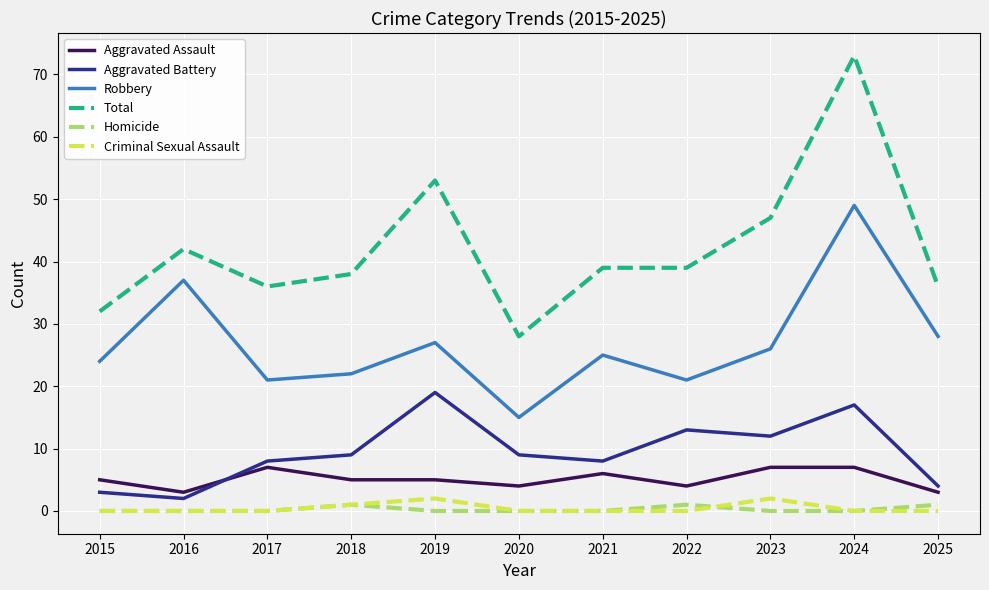

Which series has the widest spread of values?

Total